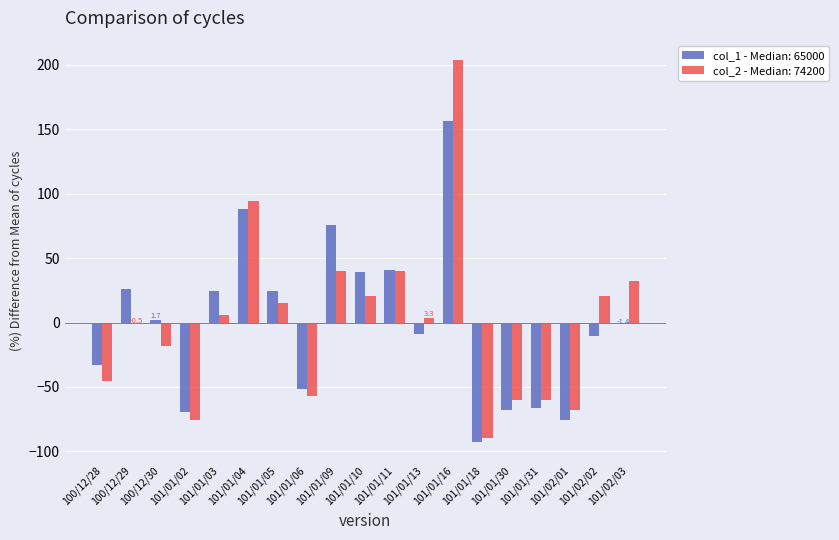

Reading left to right, what are all the values shown in this chart?

col_1: -33.2	26.0	1.7	-69.6	24.4	88.2	24.4	-51.4	76.0	39.6	41.1	-8.9	156.5	-92.4	-68.1	-66.6	-75.7	-10.5	-1.4
col_2: -45.1	-0.5	-18.1	-76.0	5.7	94.4	15.0	-57.1	40.1	20.9	39.8	3.3	204.1	-89.7	-60.5	-60.4	-67.9	20.3	31.9